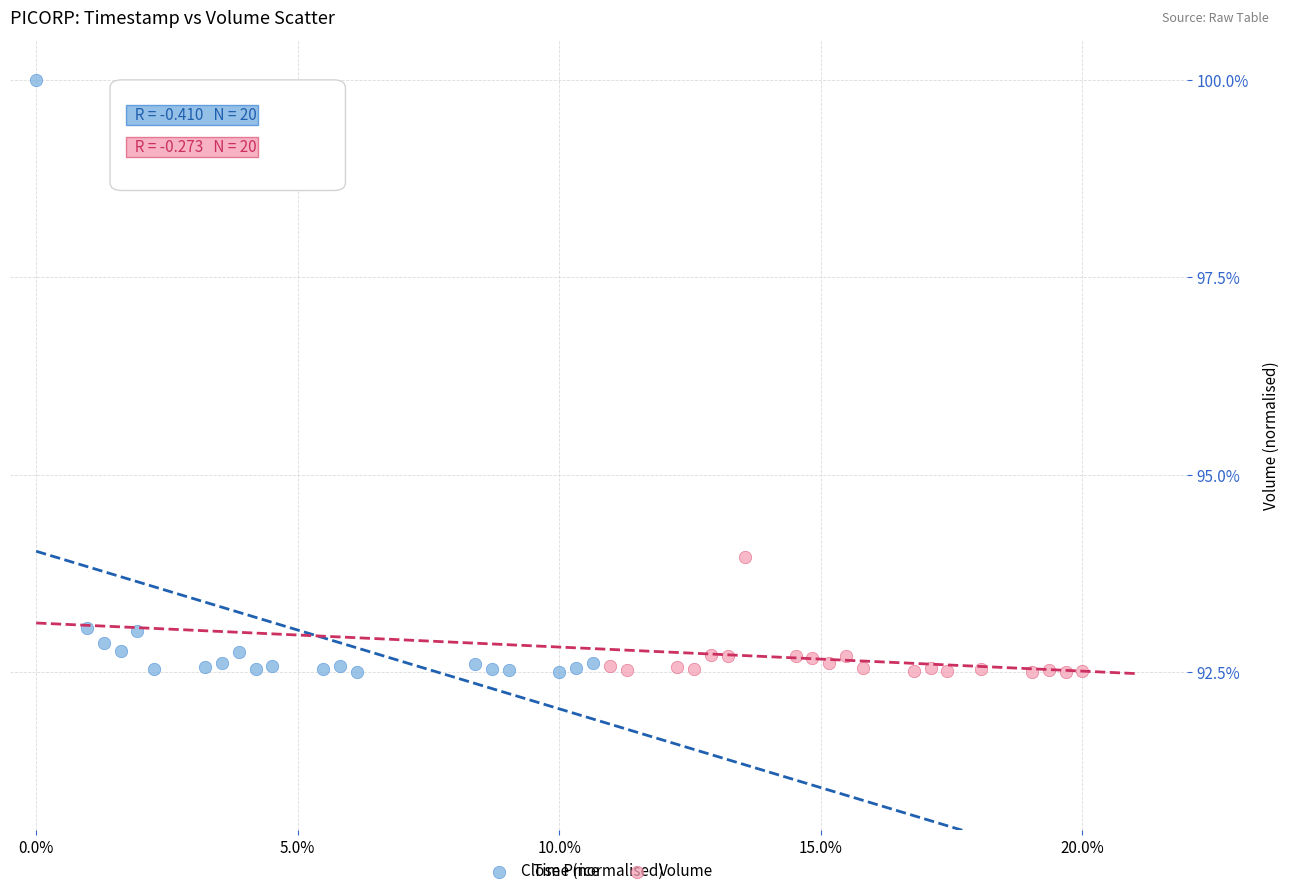

Which series has the widest spread of Y values?

Close Price